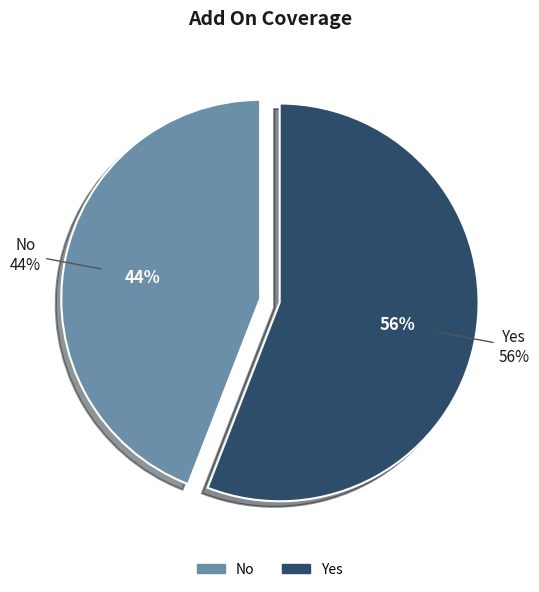

How much of the chart is everything except Yes?

44.1%